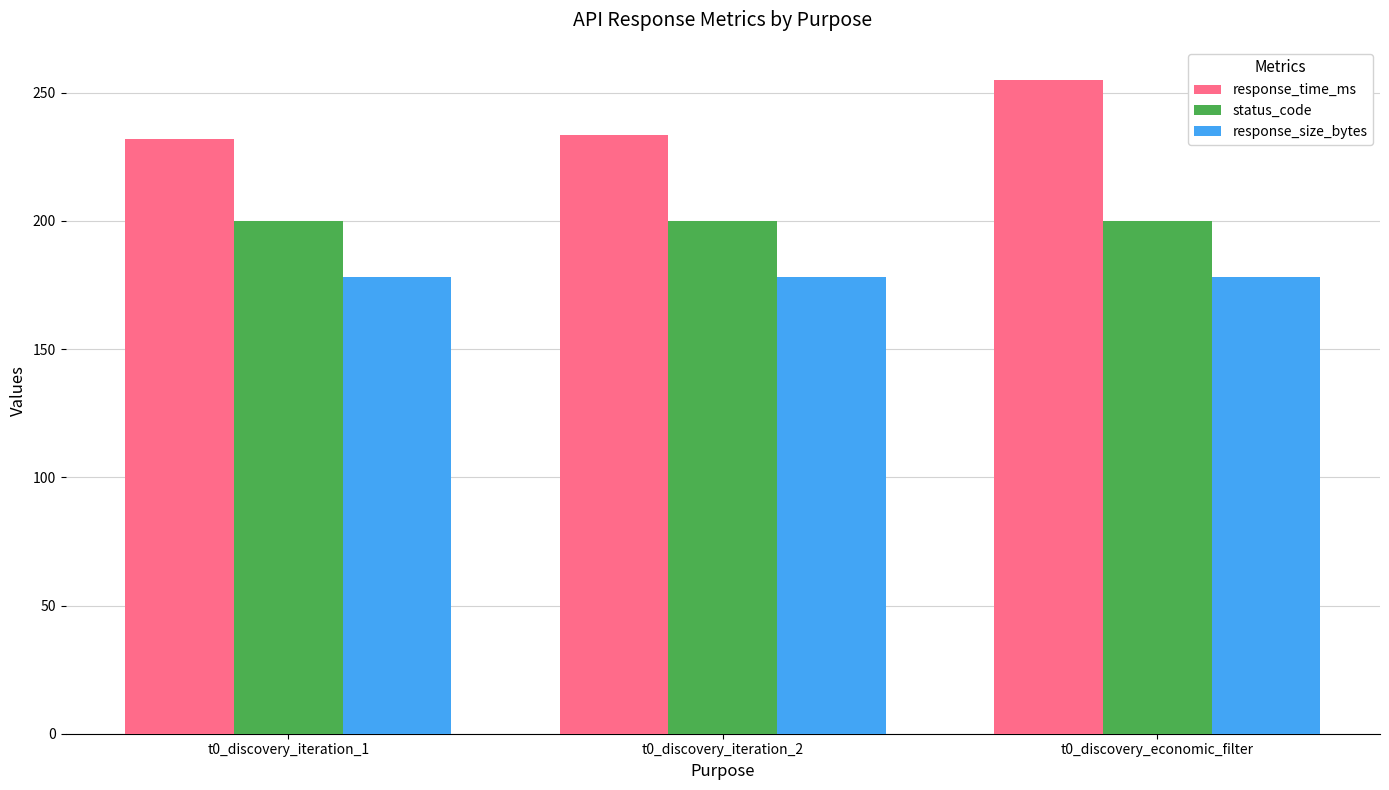

Is it true that response_size_bytes equals 178.0 at t0_discovery_iteration_2?

True